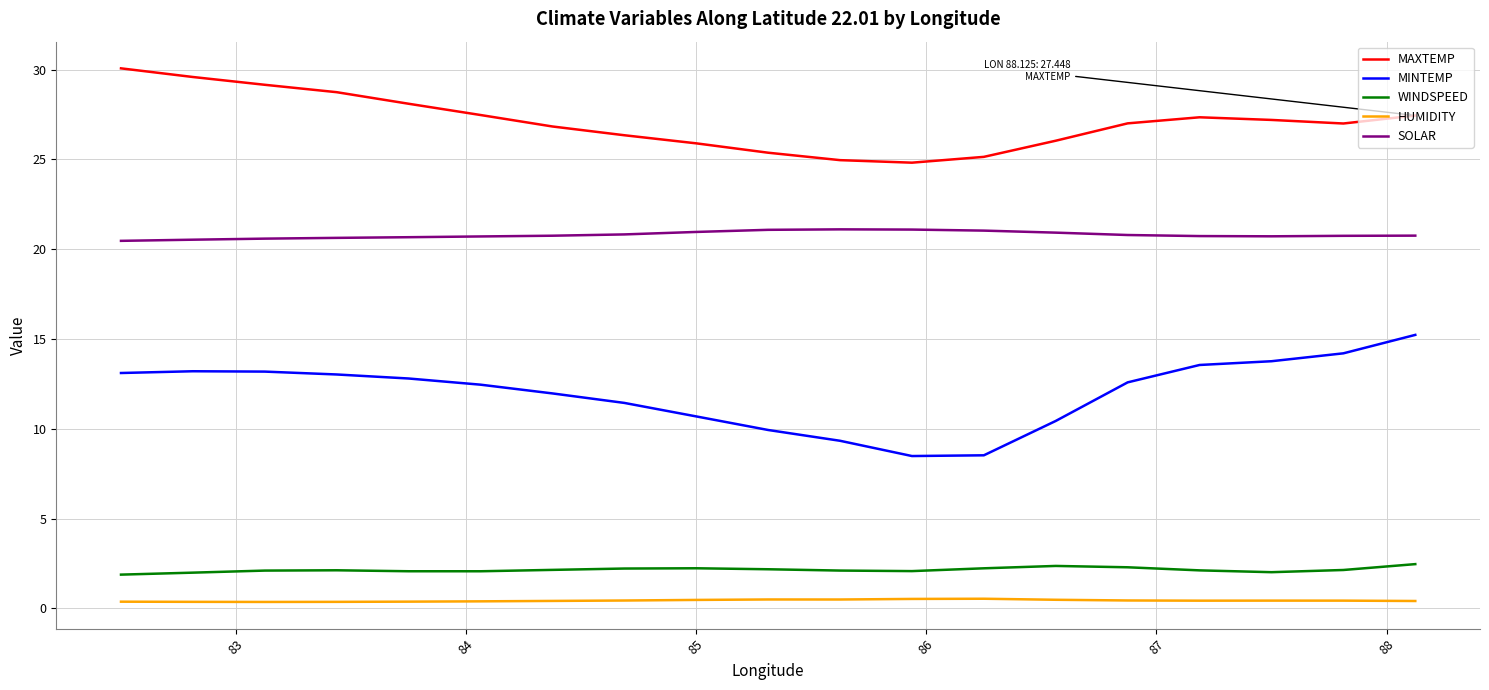

What is the average value of the MINTEMP series?

12.0